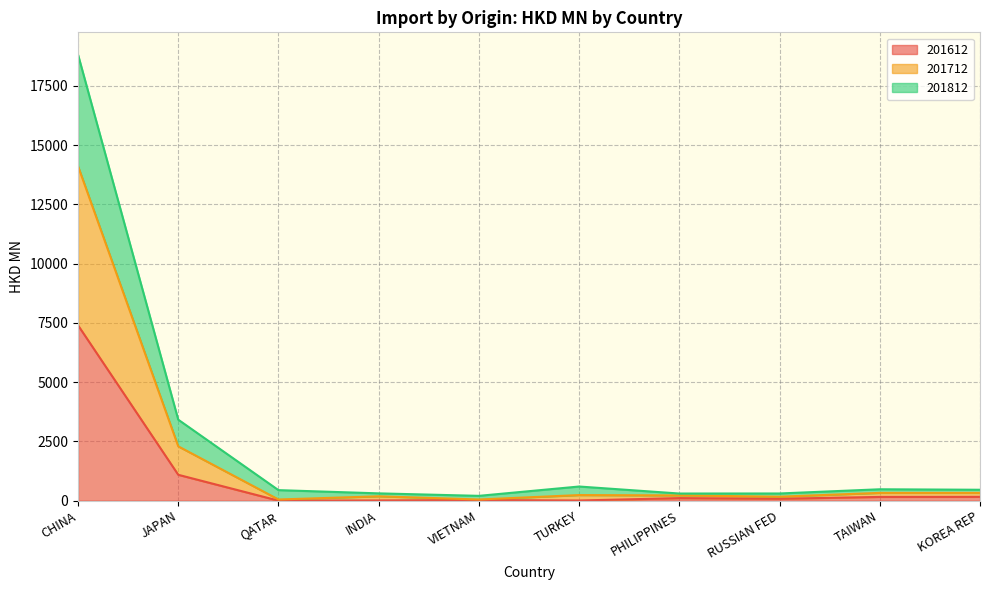

Where does the 201612 series first go above 107?

CHINA